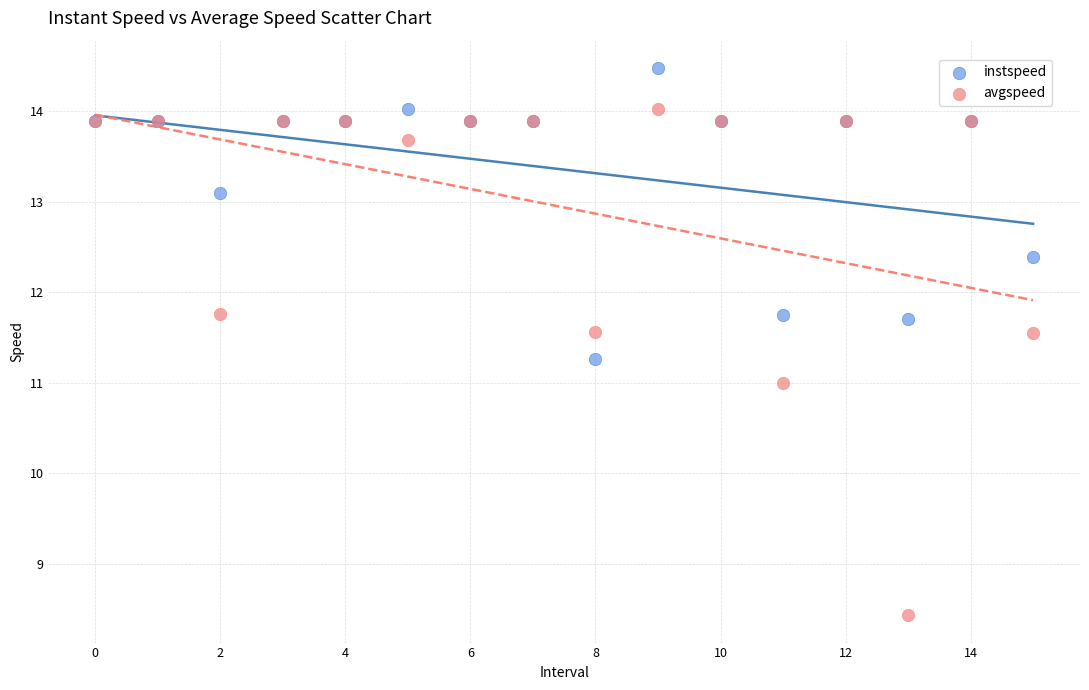

Which series reaches the minimum Y coordinate?

avgspeed